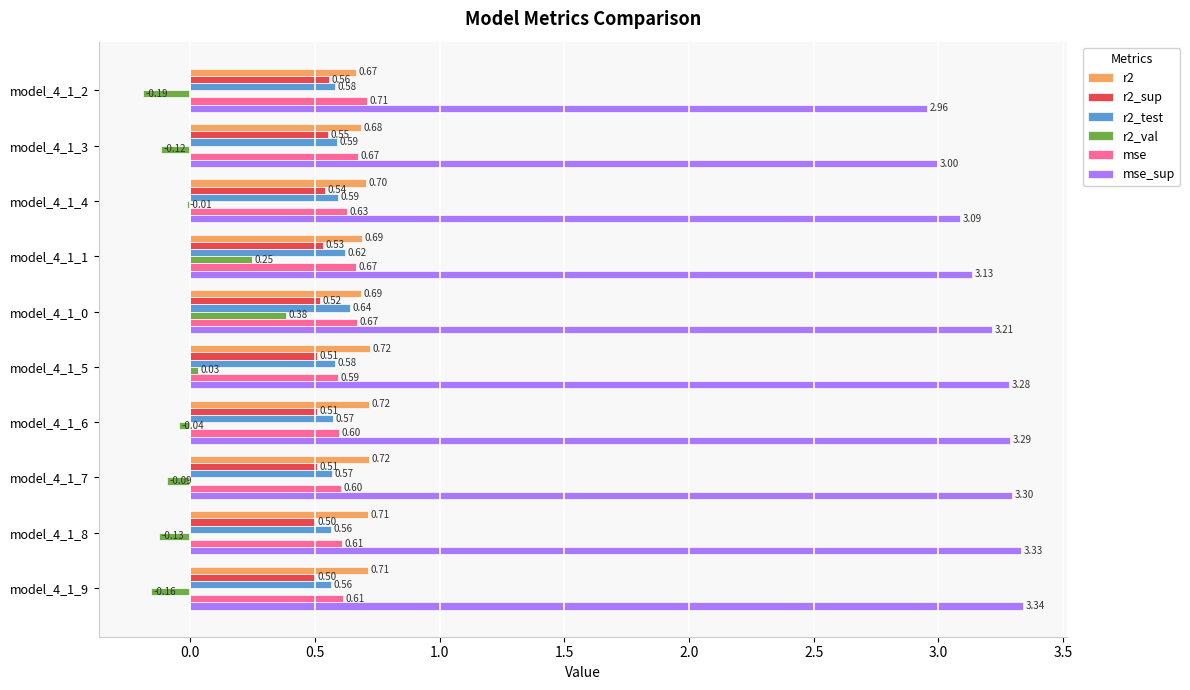

Which series changed the most between model_4_1_7 and model_4_1_9?

r2_val